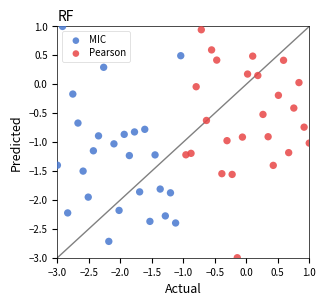

Which series reaches the minimum Y coordinate?

Pearson